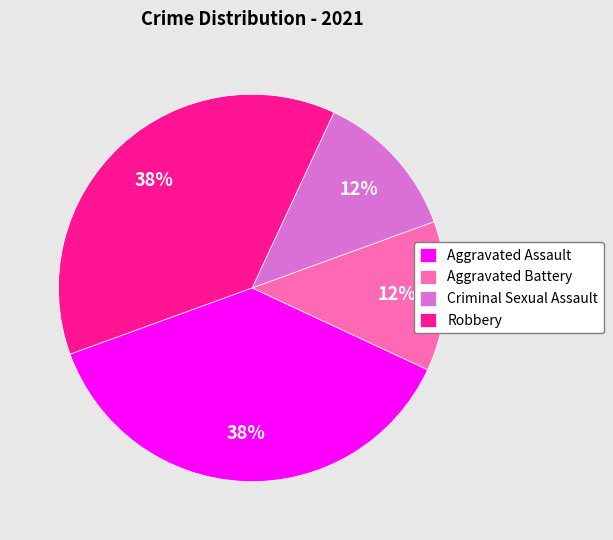

Between Robbery and Criminal Sexual Assault, which is larger?

Robbery